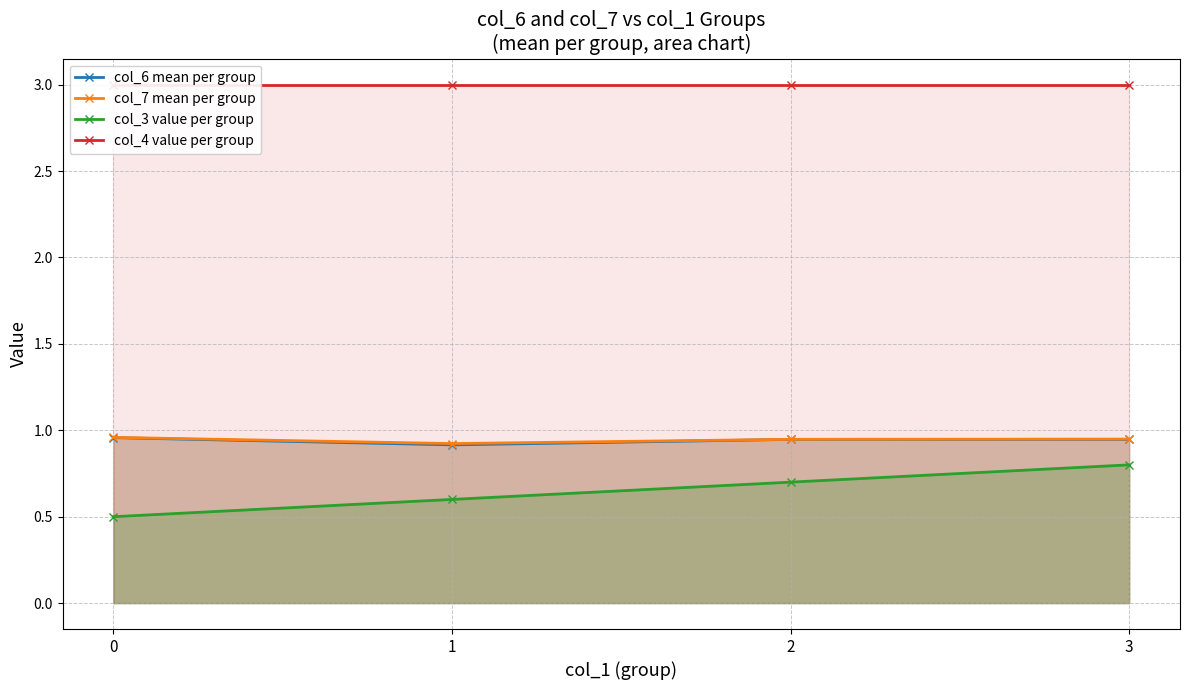

How many series are shown in this chart?

4